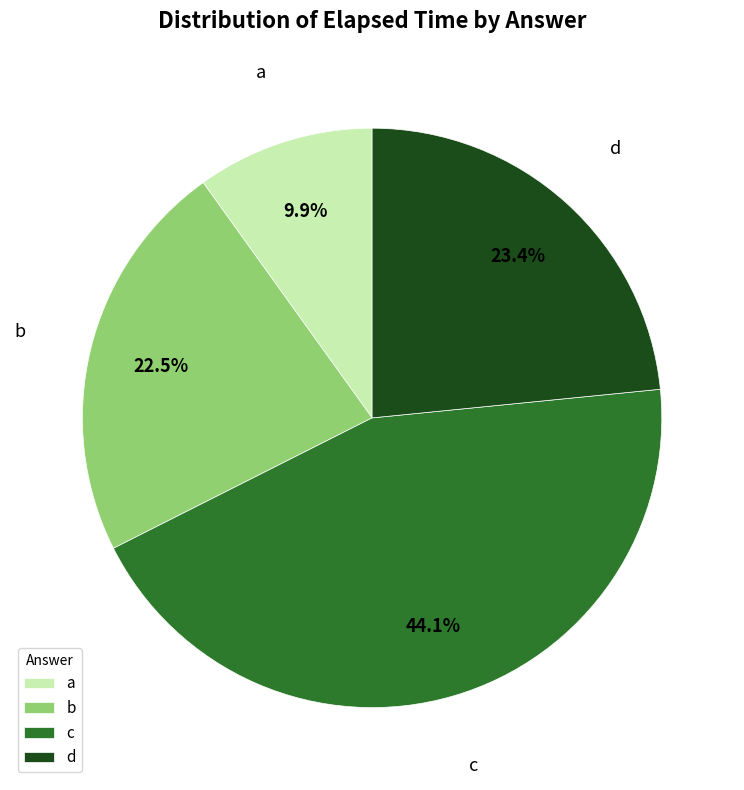

Does a represent more than half of the total?

No